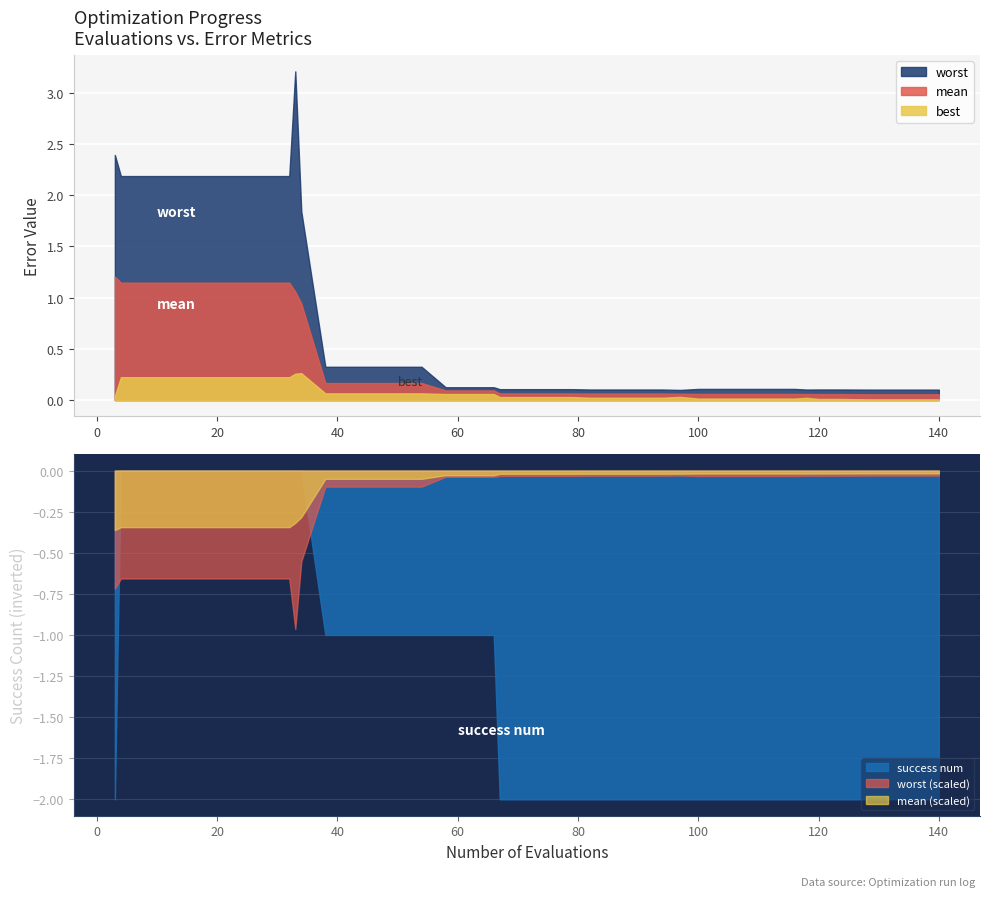

Rank the series at 97 from highest to lowest value.

success num, worst, mean, best